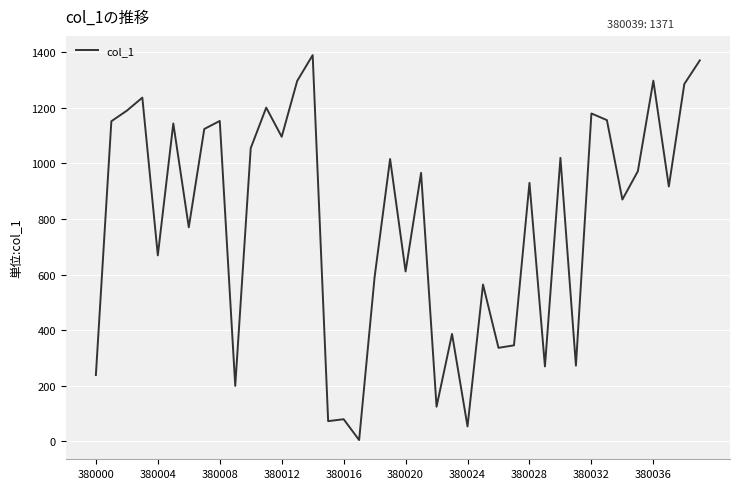

What is the smallest value displayed?

4